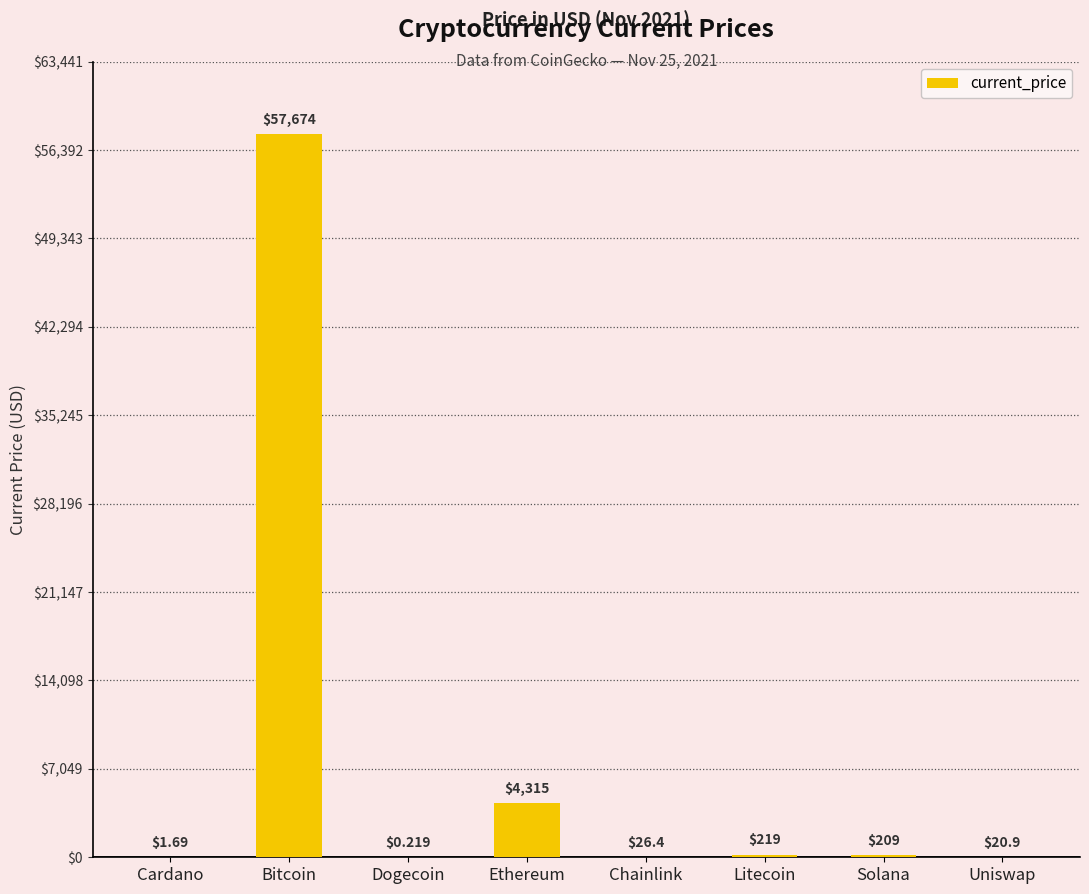

What is the sum of all values?

62466.1